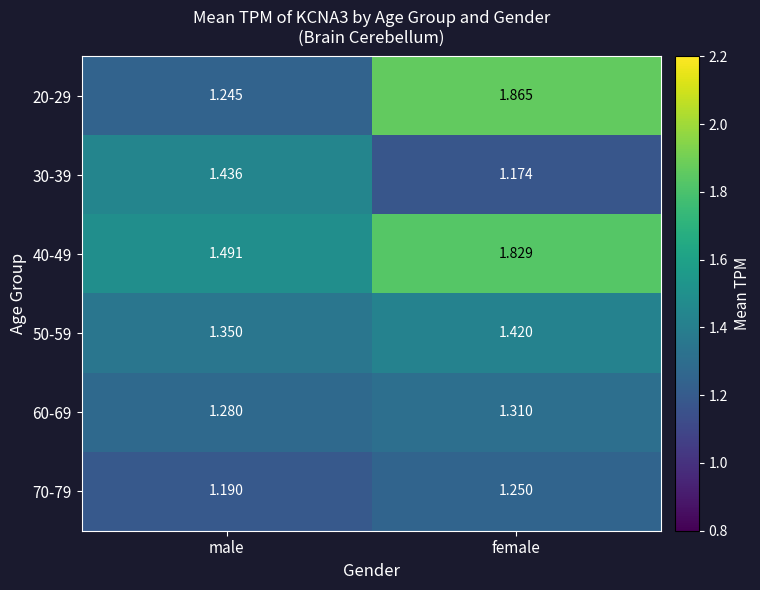

At how many categories does at least one series exceed 1?

2